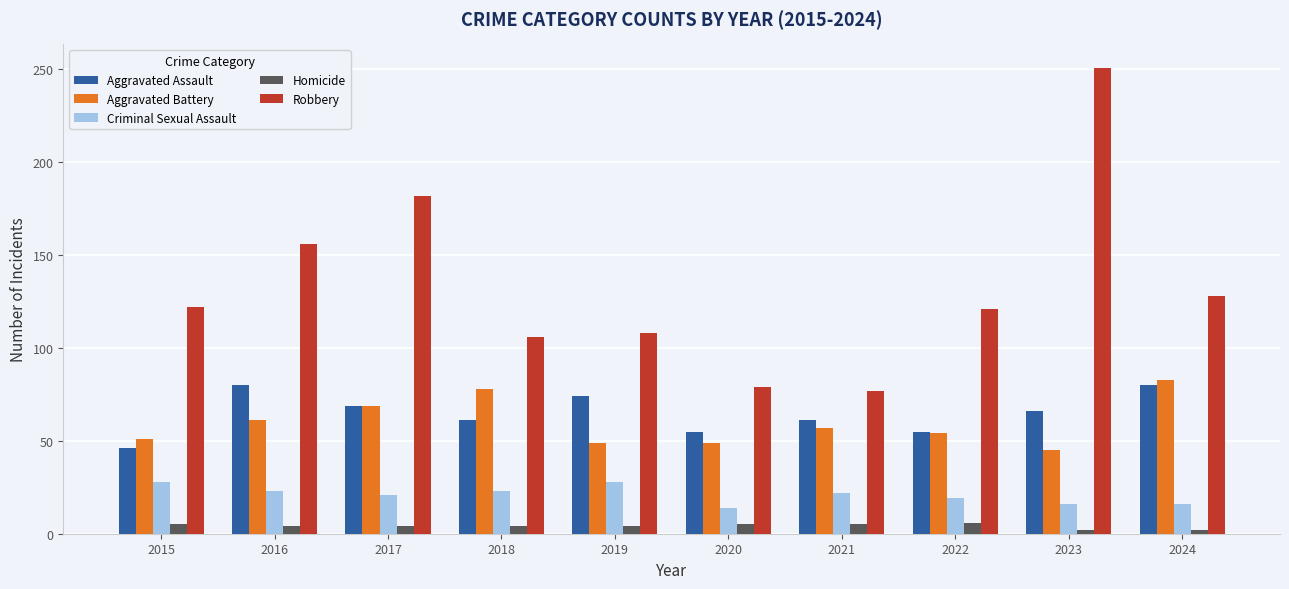

Which label corresponds to the largest value in the chart?

2023